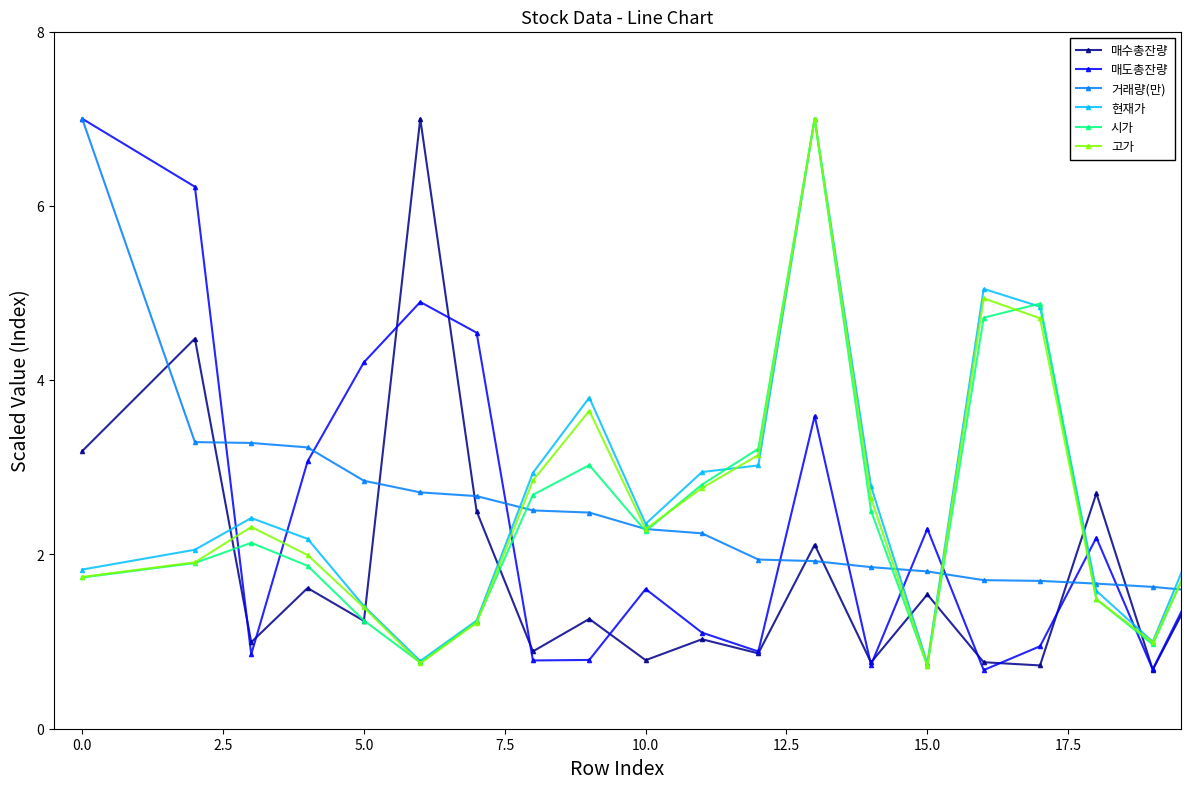

What is the minimum value shown in the chart?

0.7